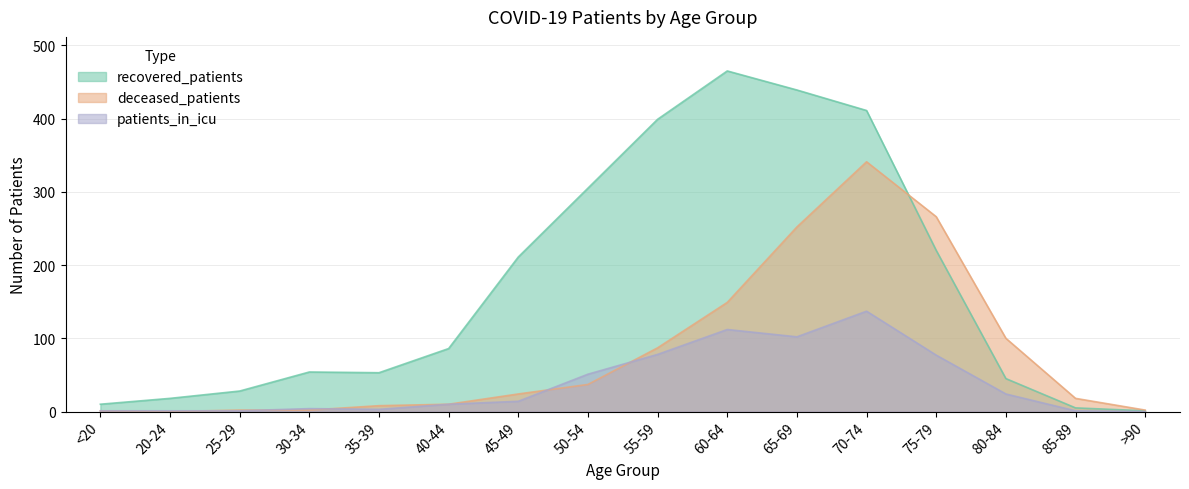

What is the highest value of the patients_in_icu series?

137